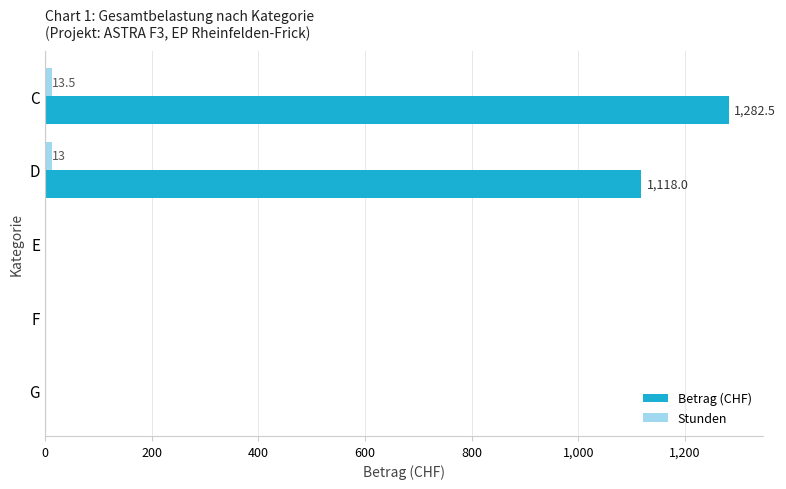

The value of Betrag (CHF) at E is 0.0. True or false?

True